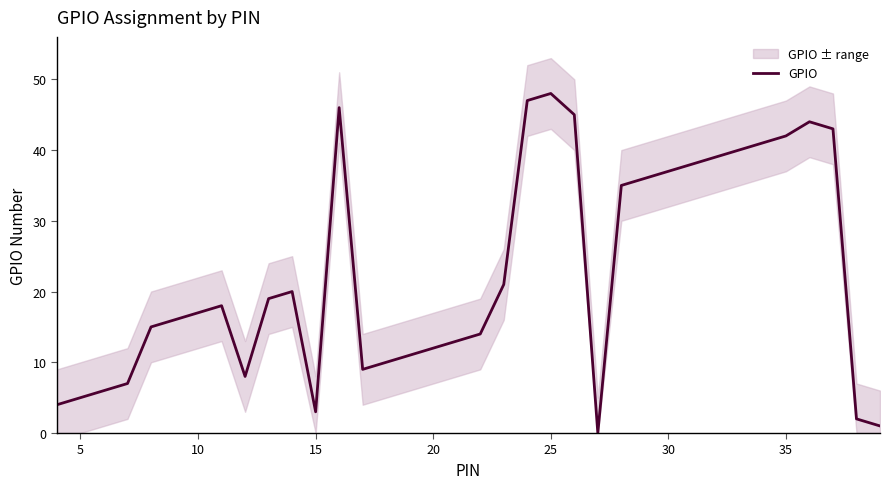

How many series are shown in this chart?

1